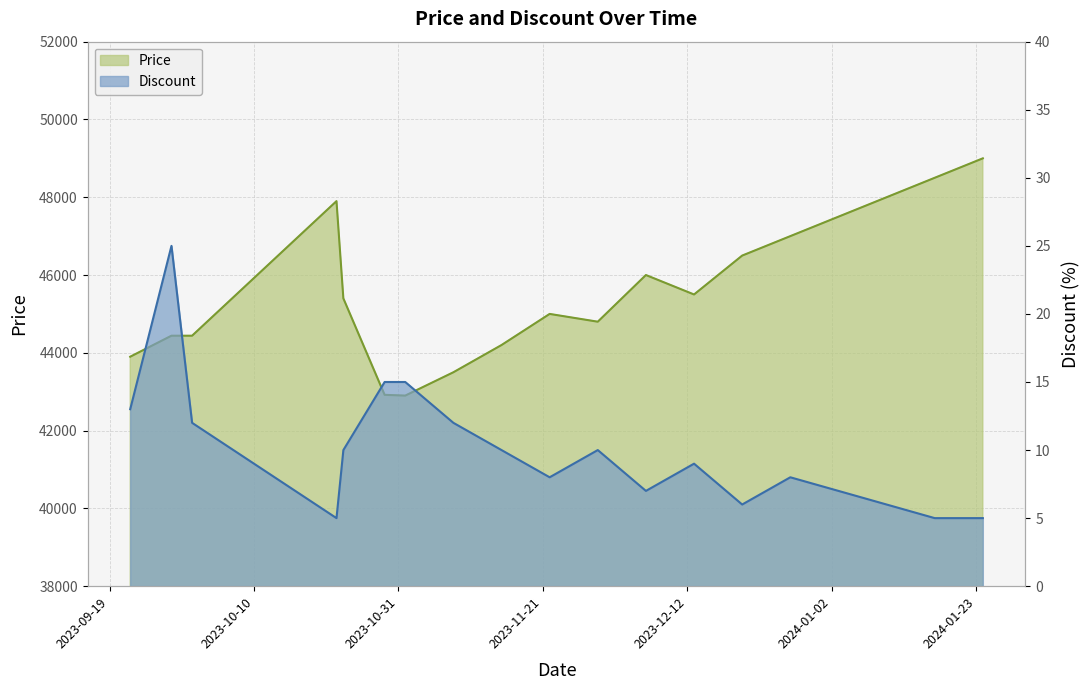

What is the difference between the highest and lowest values at 2023-11-01?

42885